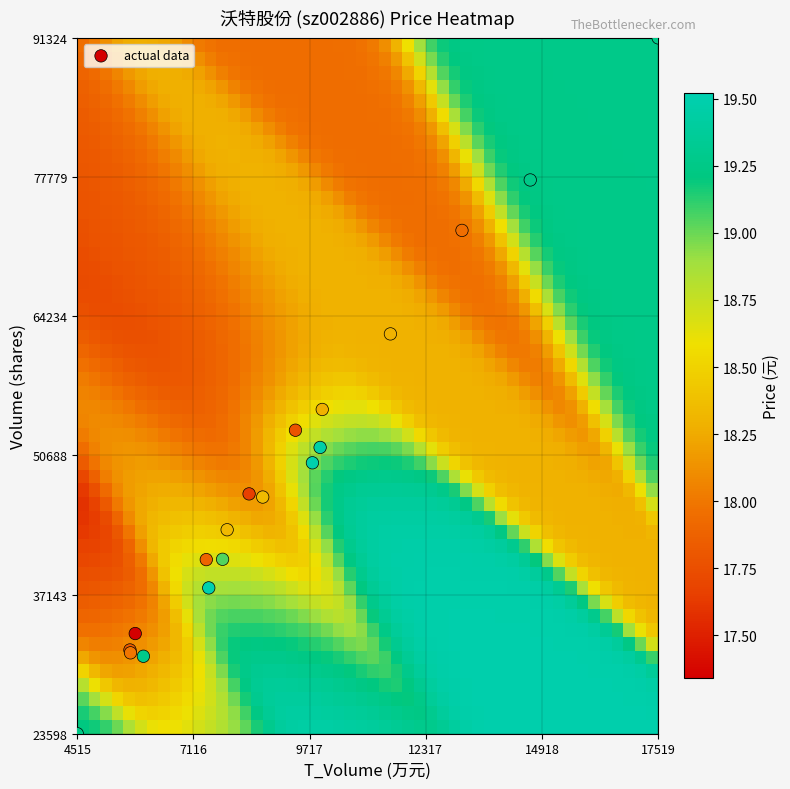

What Y value in the scatter plot is closest to 57461?

55158